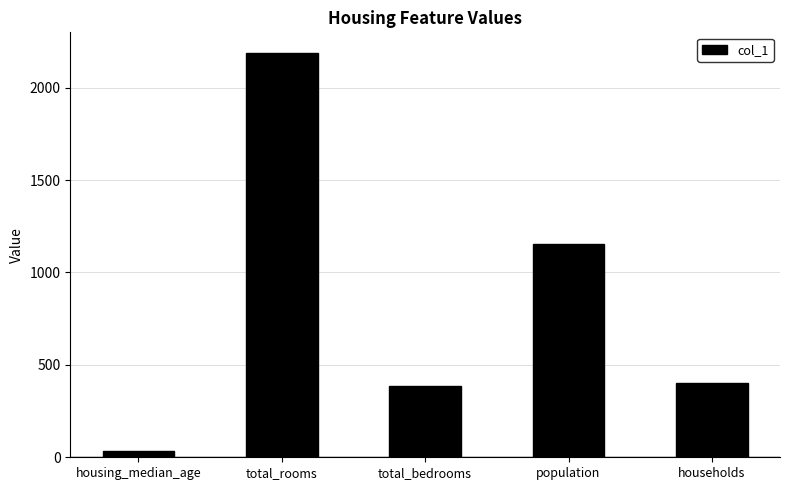

Reading left to right, transcribe all the data shown in this chart.

35	2190	384	1154	401